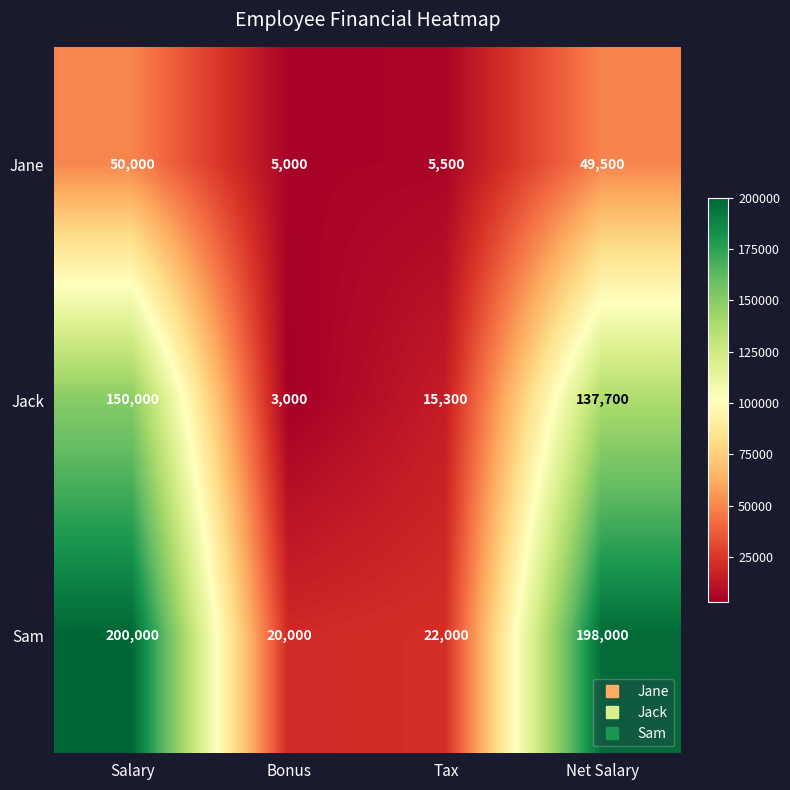

Reading left to right, list all the values displayed in this chart.

Jane: 50000	5000	5500	49500
Jack: 150000	3000	15300	137700
Sam: 200000	20000	22000	198000